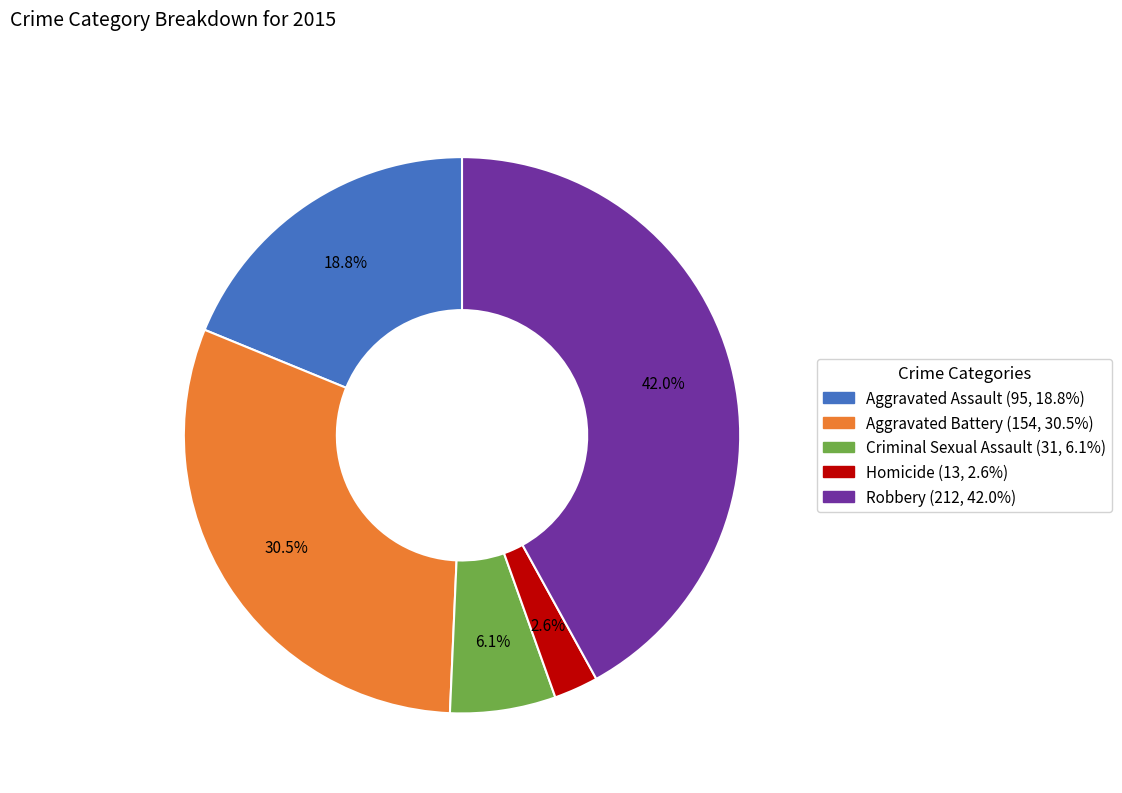

Which slice is the smallest?

Homicide